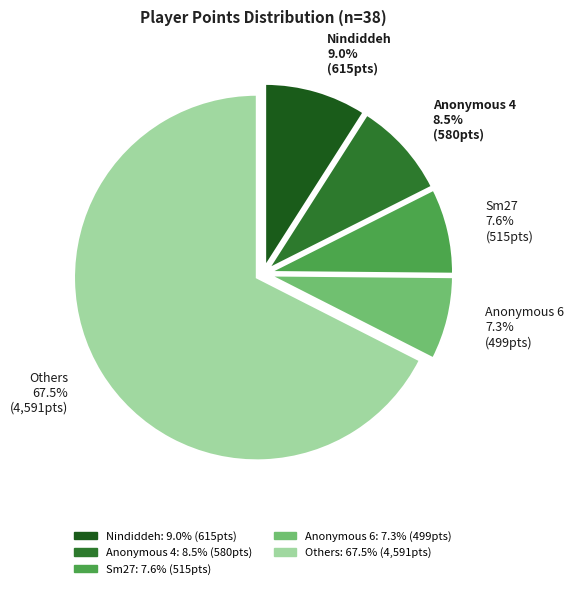

Is there any slice that represents more than half of the pie?

Yes